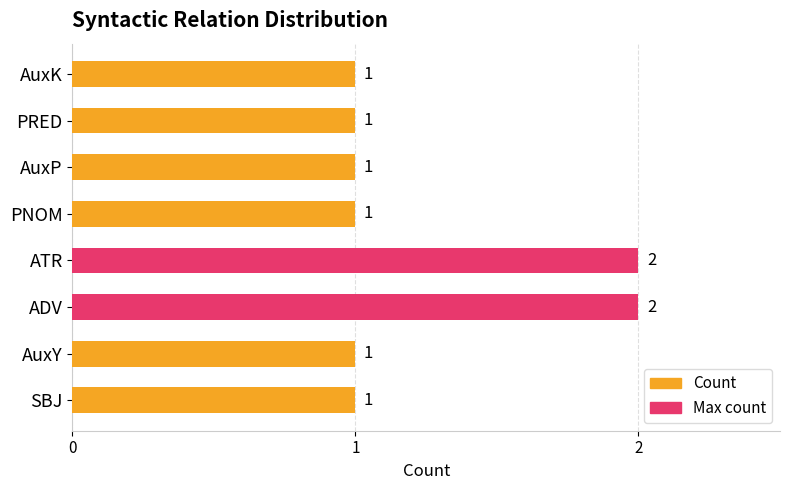

What value does the data have at AuxY?

1